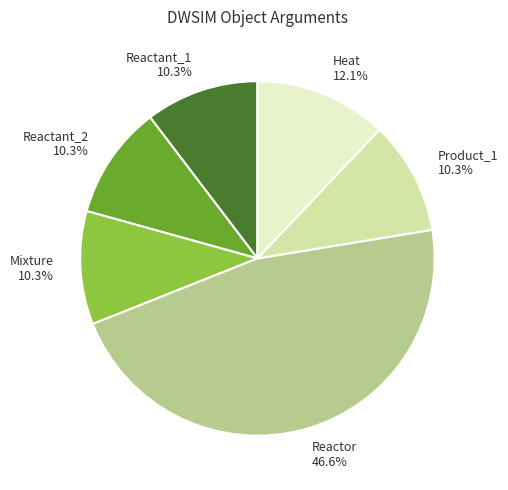

Which category has the biggest portion of the pie?

Reactor